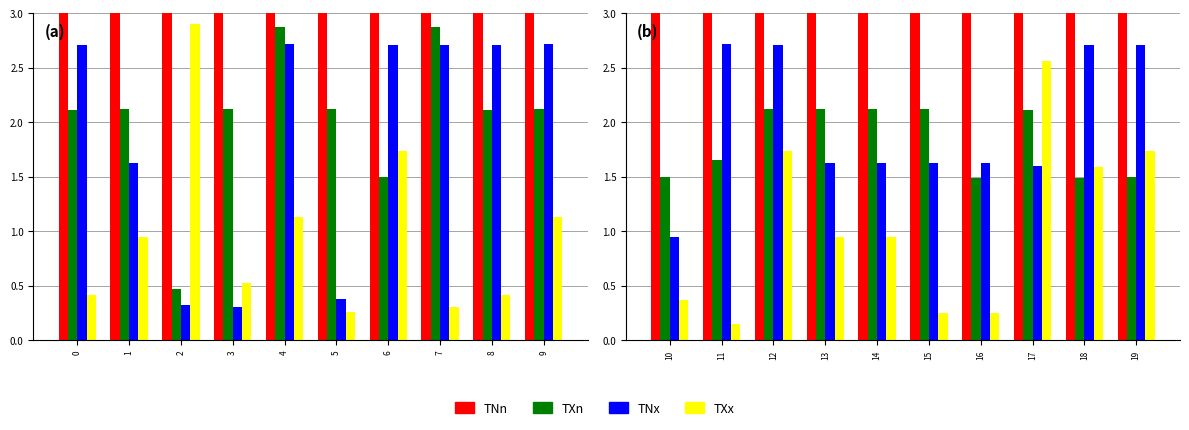

What is the minimum value shown in the chart?

0.1